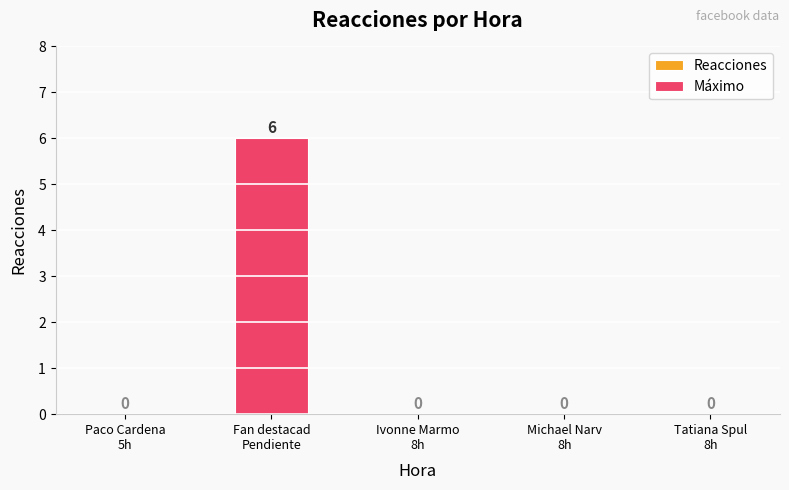

How many values are between 0 and 1?

4